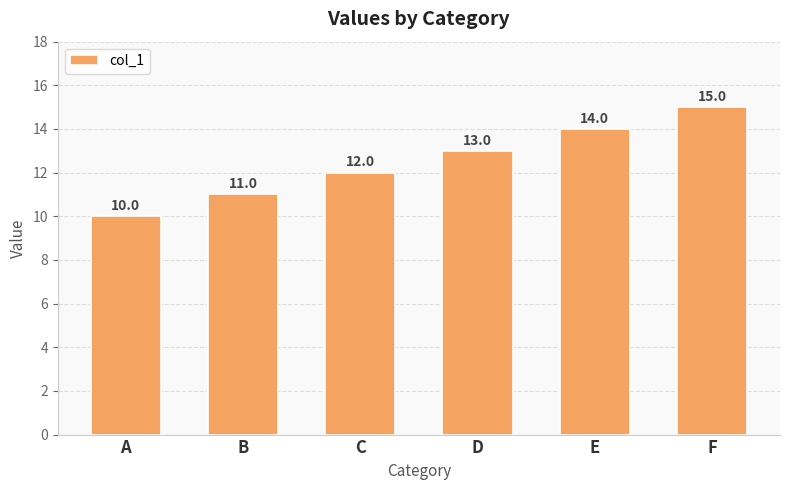

Read the value at D.

13